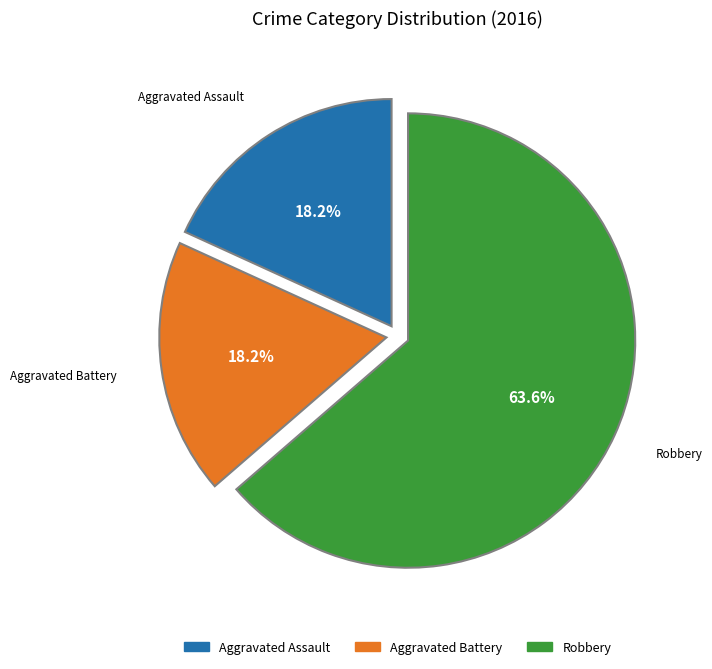

Which slice is the largest?

Robbery